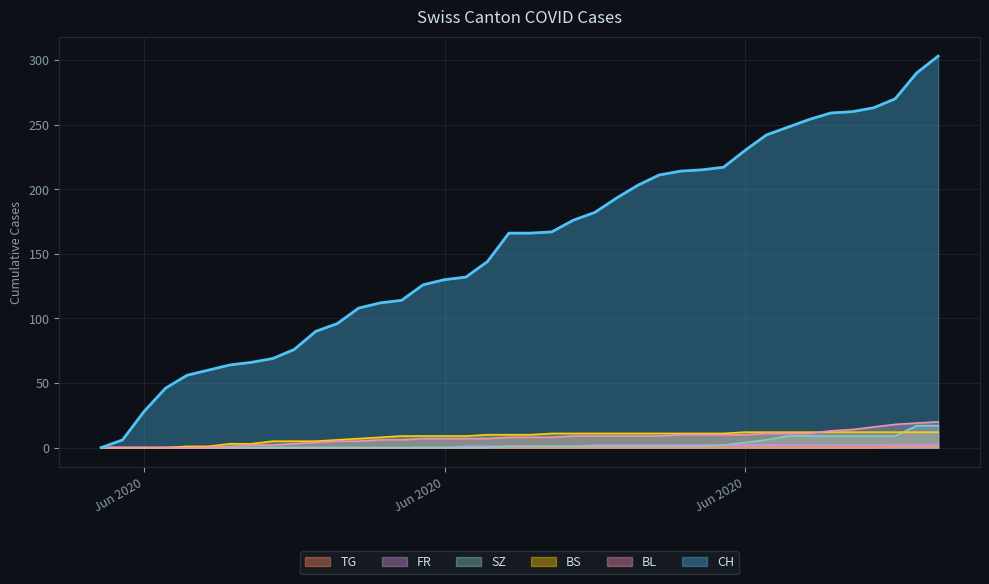

What position from the right is 2020-06-29?

11